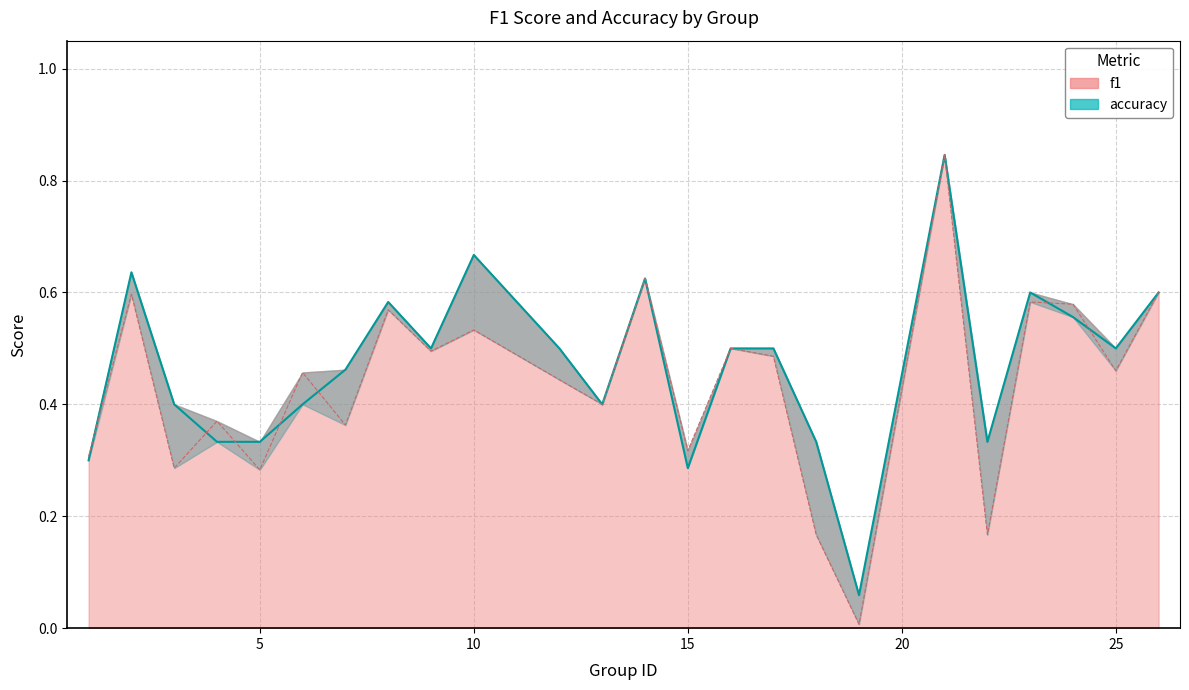

At which label is f1 closest to 0?

19